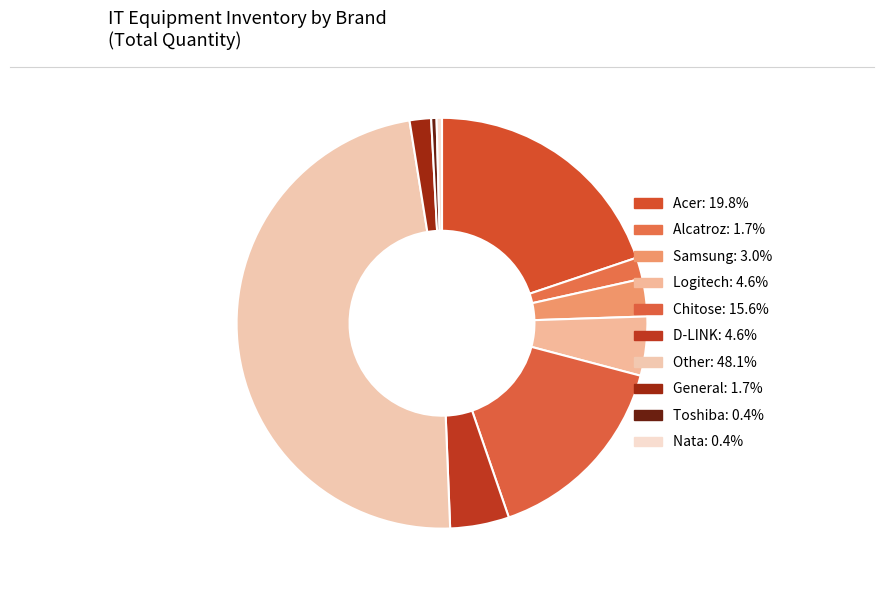

Does any single category account for the majority?

No